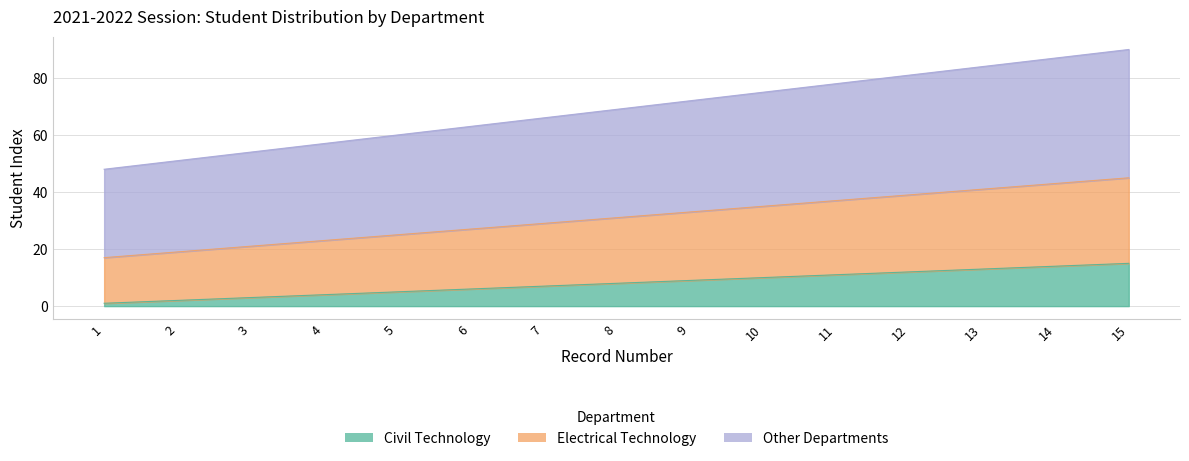

Where does the Electrical Technology series first go above 31?

9